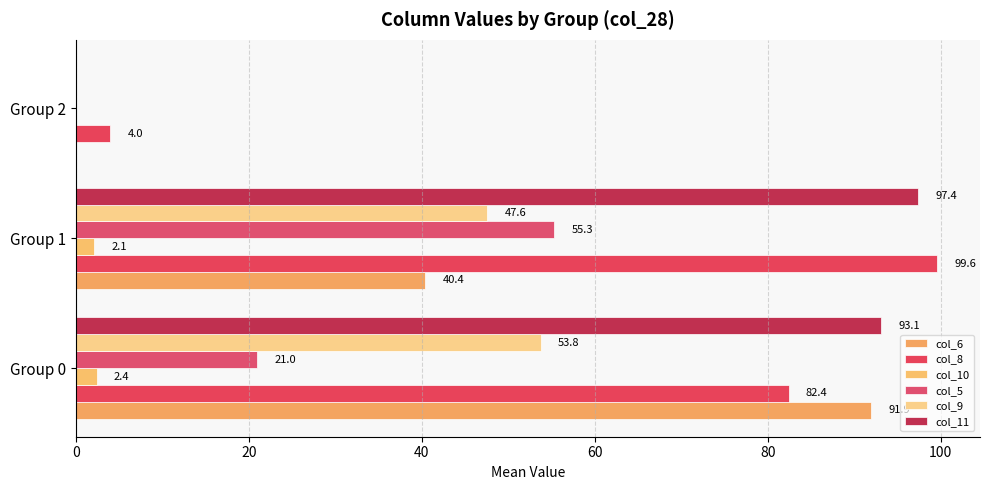

How many distinct data groups are displayed?

6